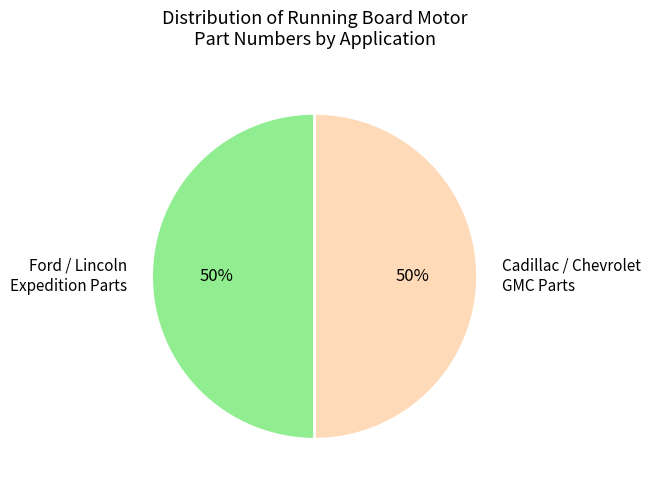

What is the ratio of the value at Ford / Lincoln Expedition Parts to the value at Cadillac / Chevrolet GMC Parts?

1.0